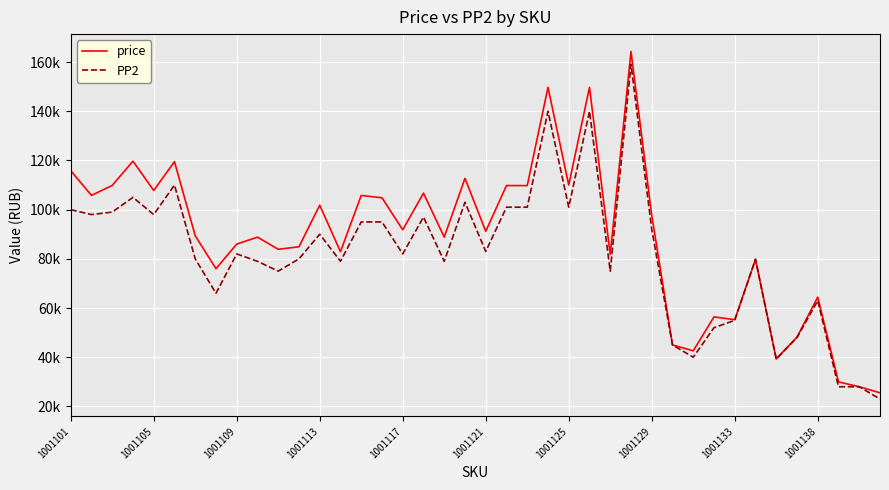

How many interior local peaks does the PP2 series have?

11